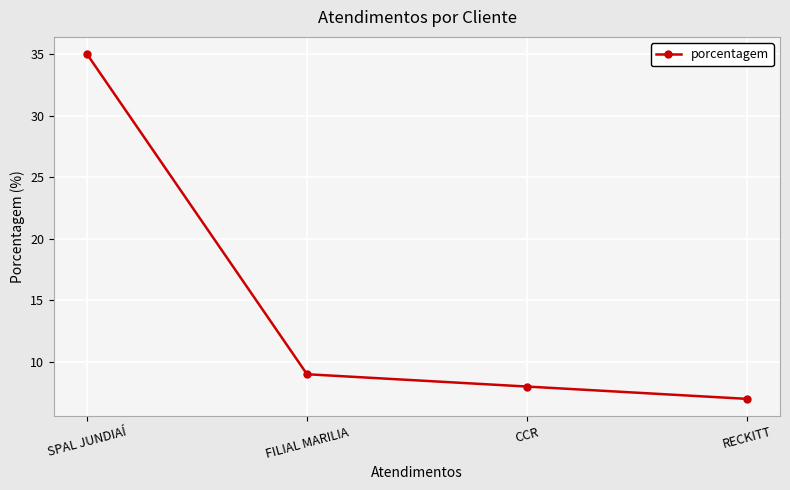

True or false: the data has more than 0 interior local peaks.

False